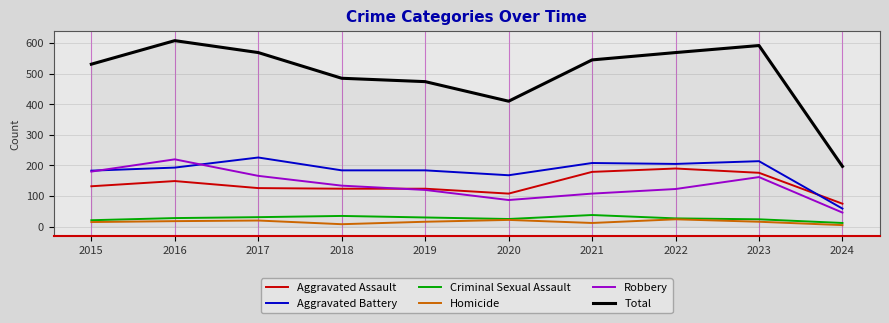

Which series has the largest range (max minus min)?

Total